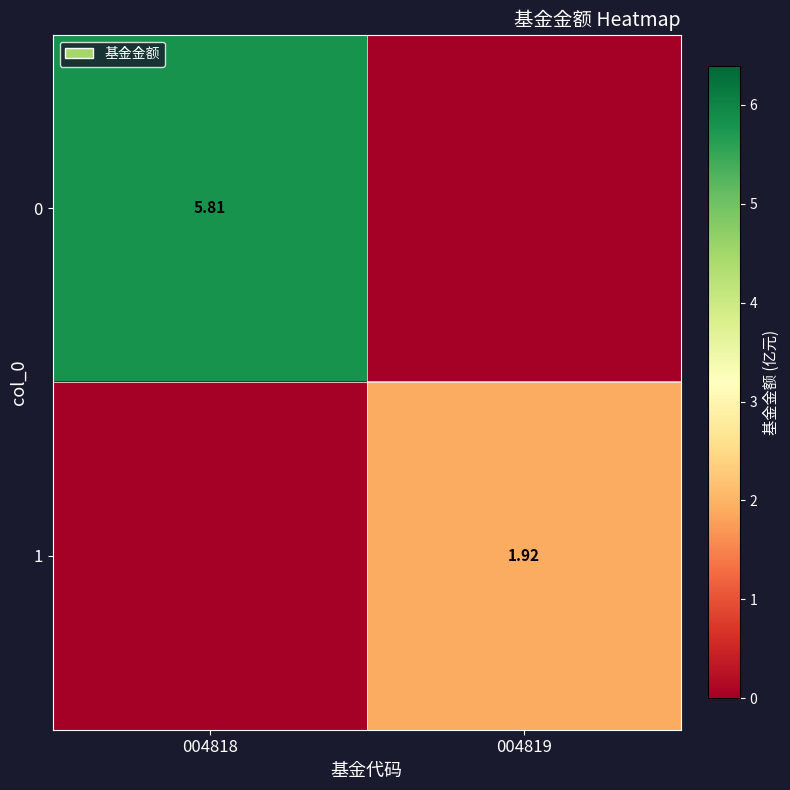

What is the difference between the maximum and minimum values in the 1 series?

1.9